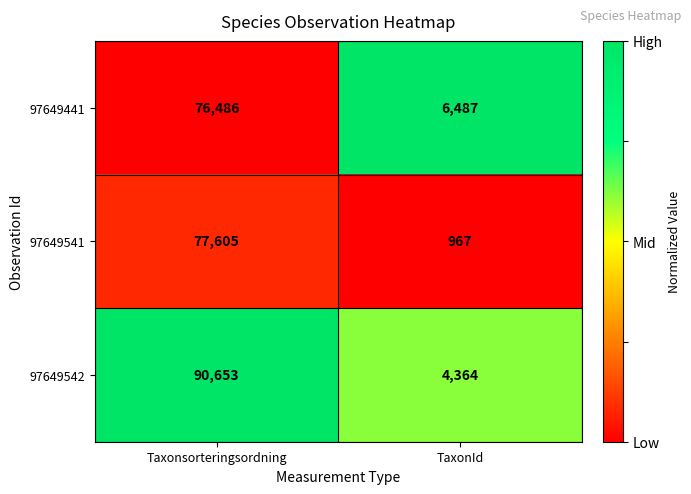

Which series has the largest range (max minus min)?

97649542